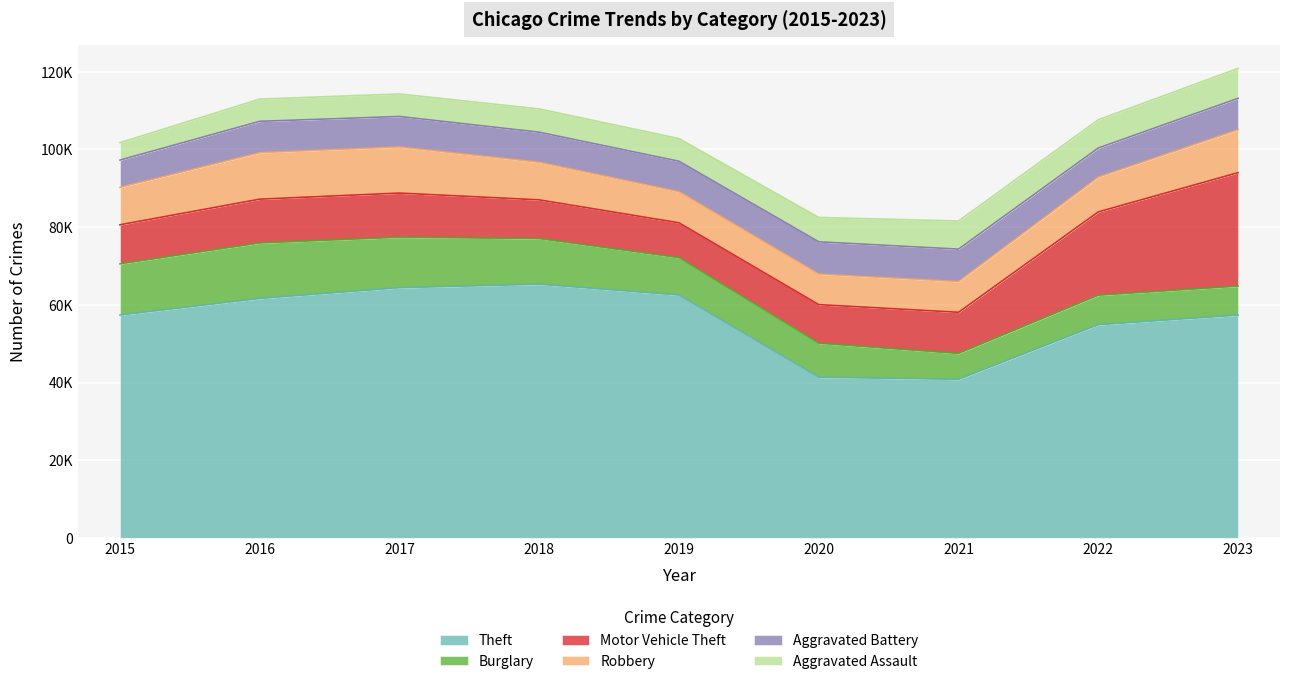

True or false: Aggravated Assault has a value of 9077 at 2019.

False